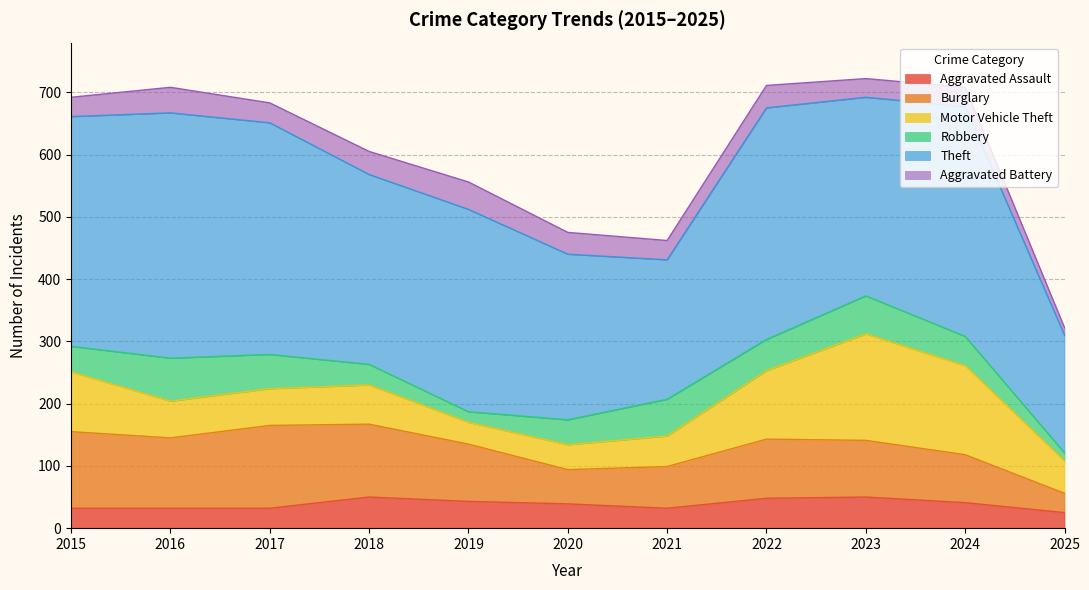

What is the sum of all Robbery values?

485